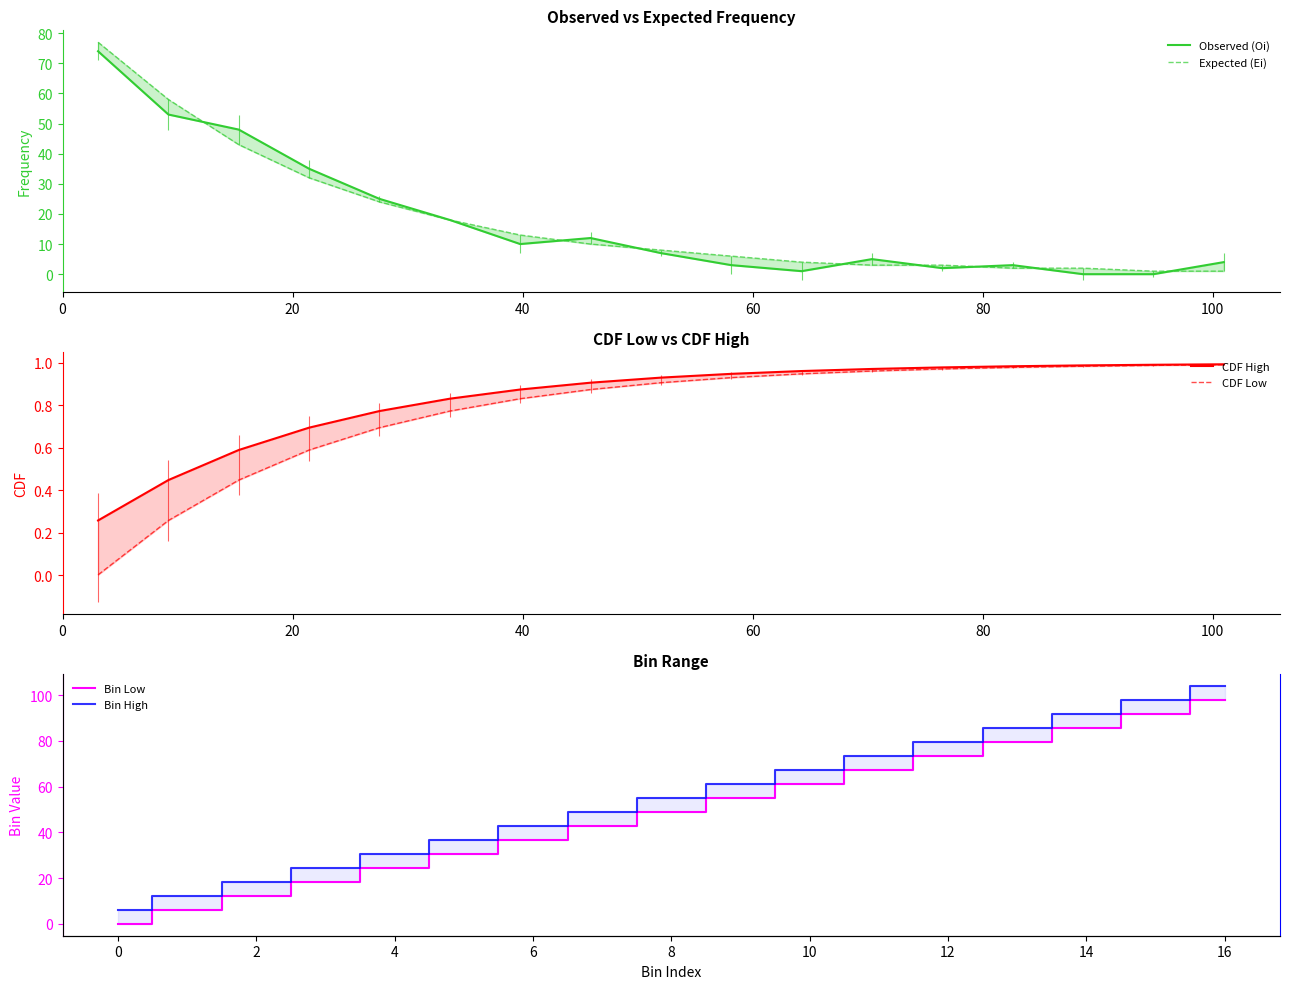

What is the value of the Bin Low point at the 9th from the left?

49.0